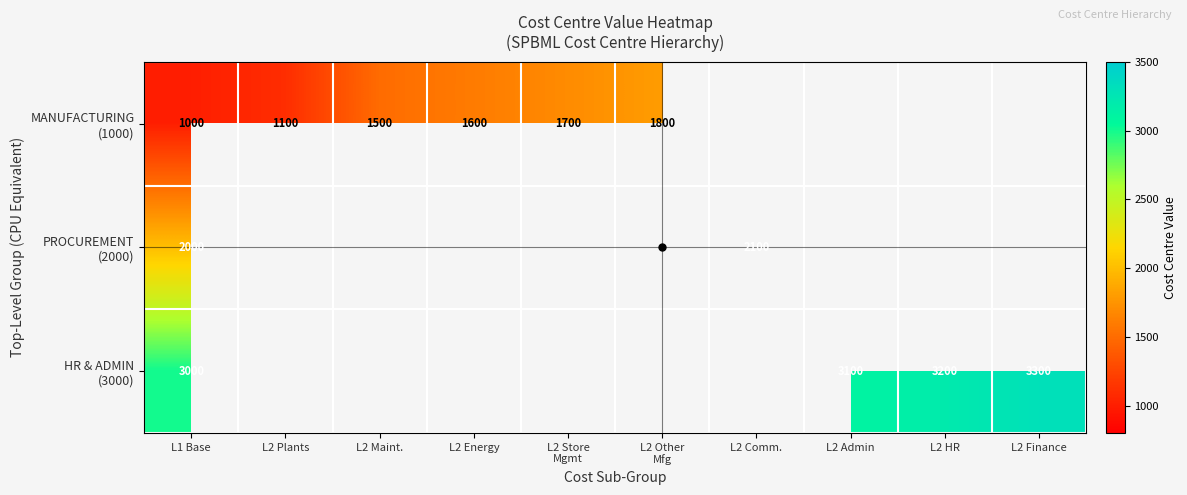

Which series has the largest range (max minus min)?

MANUFACTURING (1000)